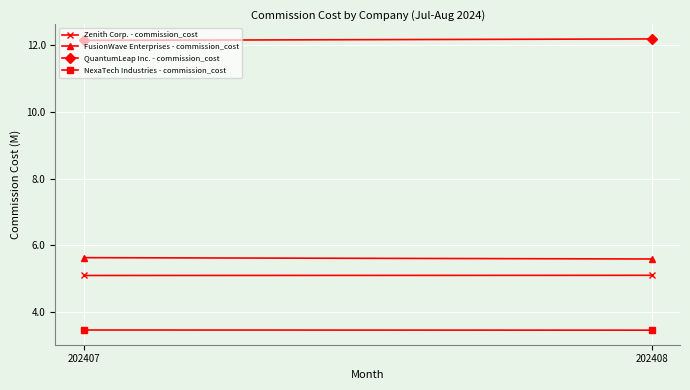

Count the number of data series in this chart.

4